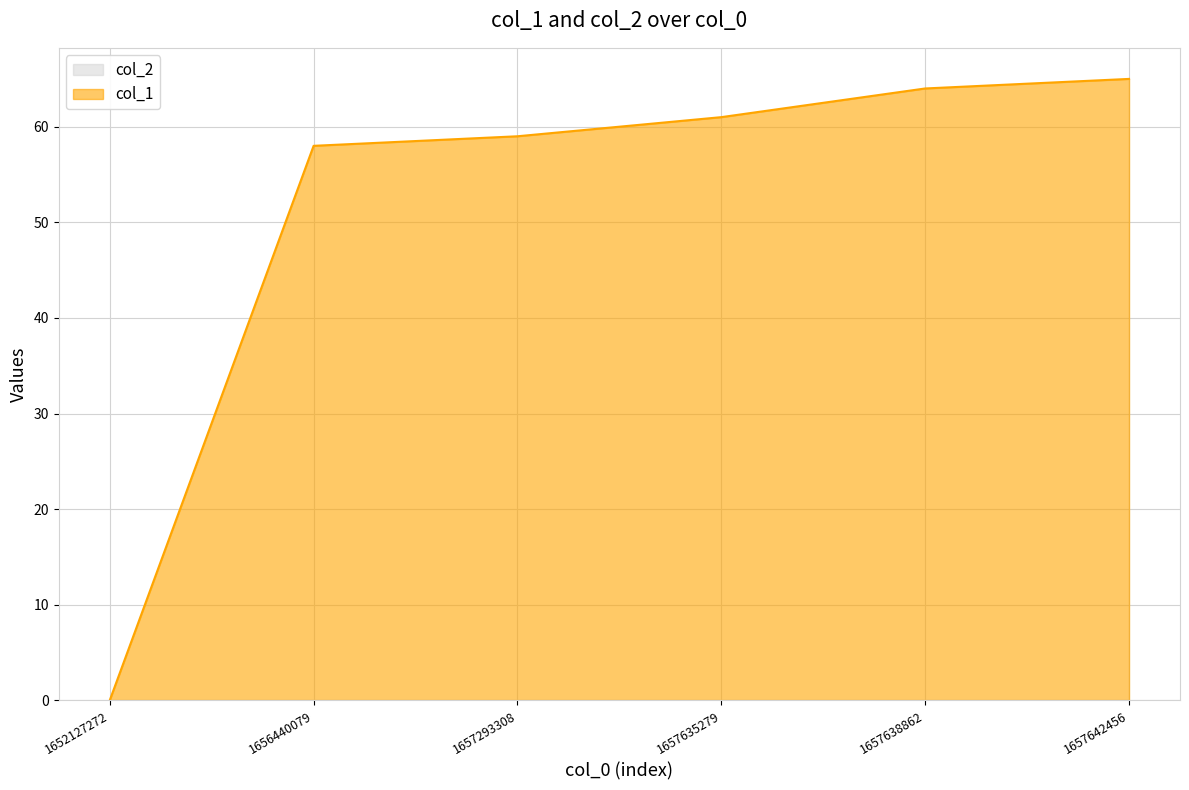

How many lines are shown in the chart?

2